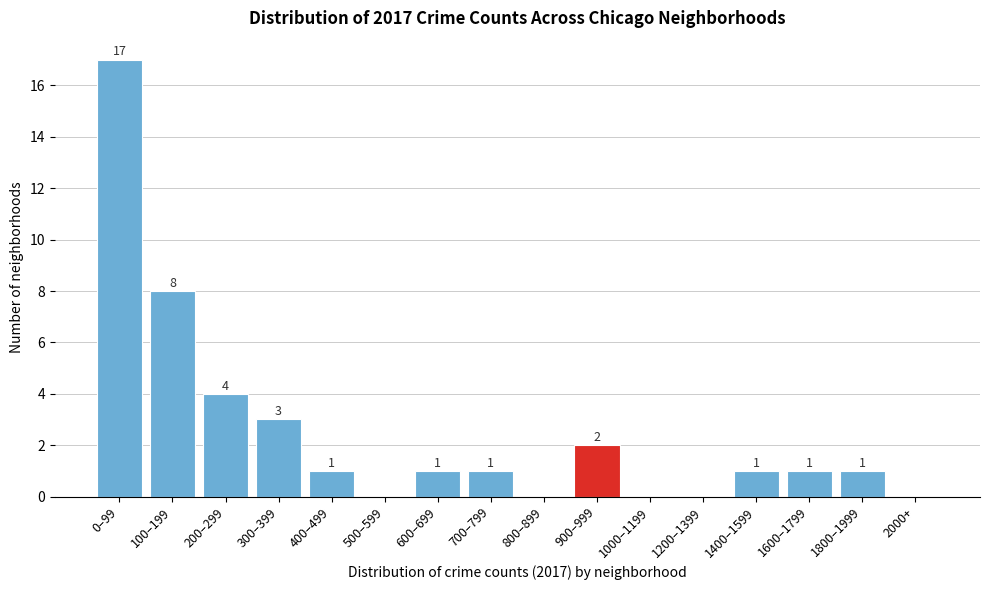

Reading right to left, list all the values displayed in this chart.

2000+=0	1800–1999=1	1600–1799=1	1400–1599=1	1200–1399=0	1000–1199=0	900–999=2	800–899=0	700–799=1	600–699=1	500–599=0	400–499=1	300–399=3	200–299=4	100–199=8	0–99=17